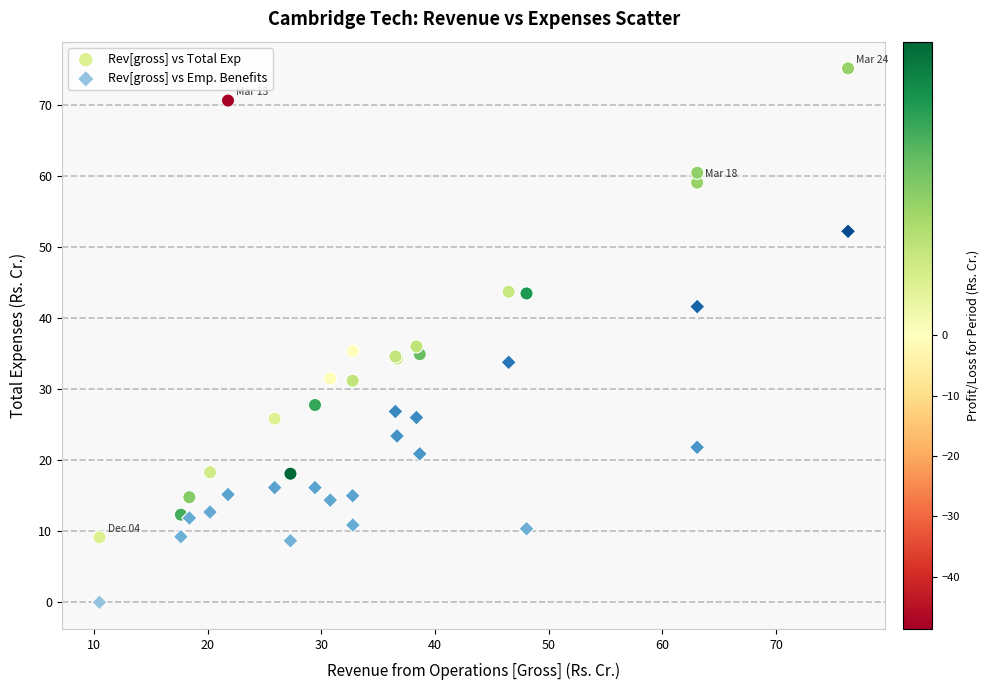

Which series reaches the maximum Y coordinate?

Rev[gross] vs Total Exp